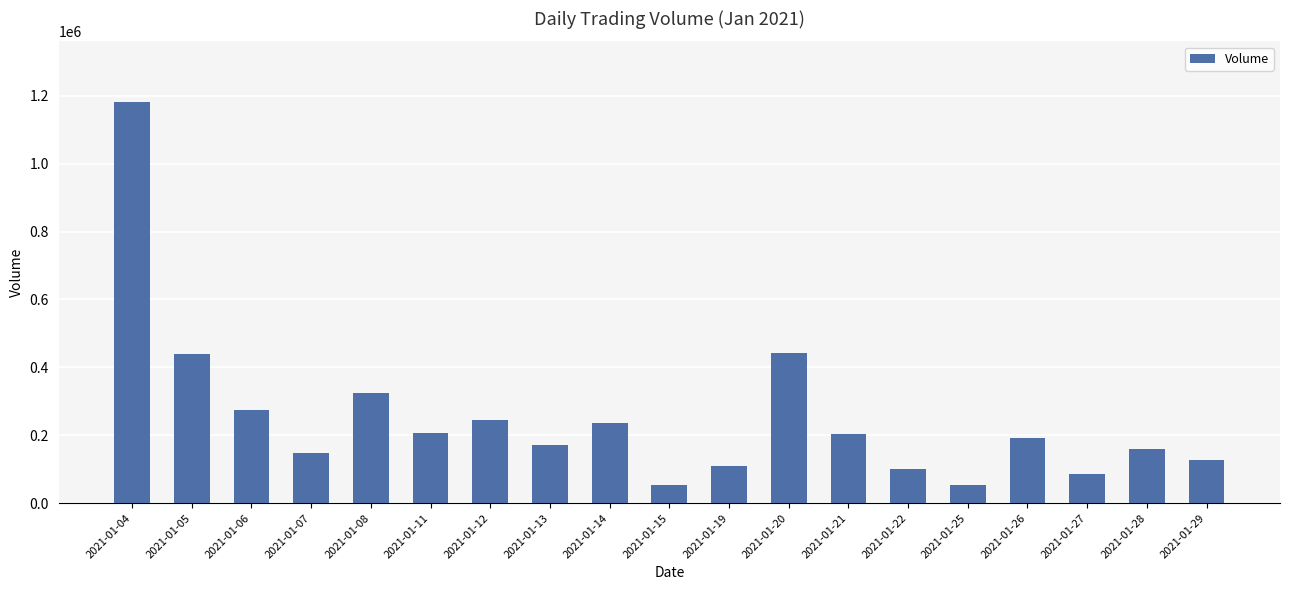

What is the change in value from 2021-01-04 to 2021-01-05?

-743200